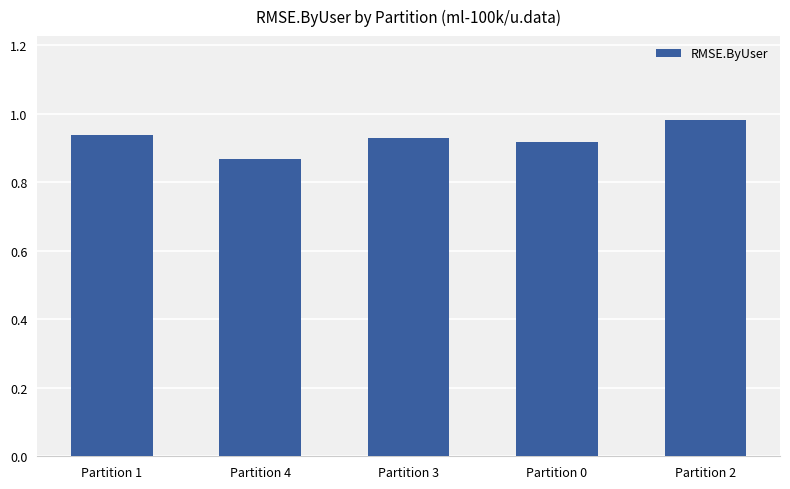

Count the values in the range 0 to 1.

5